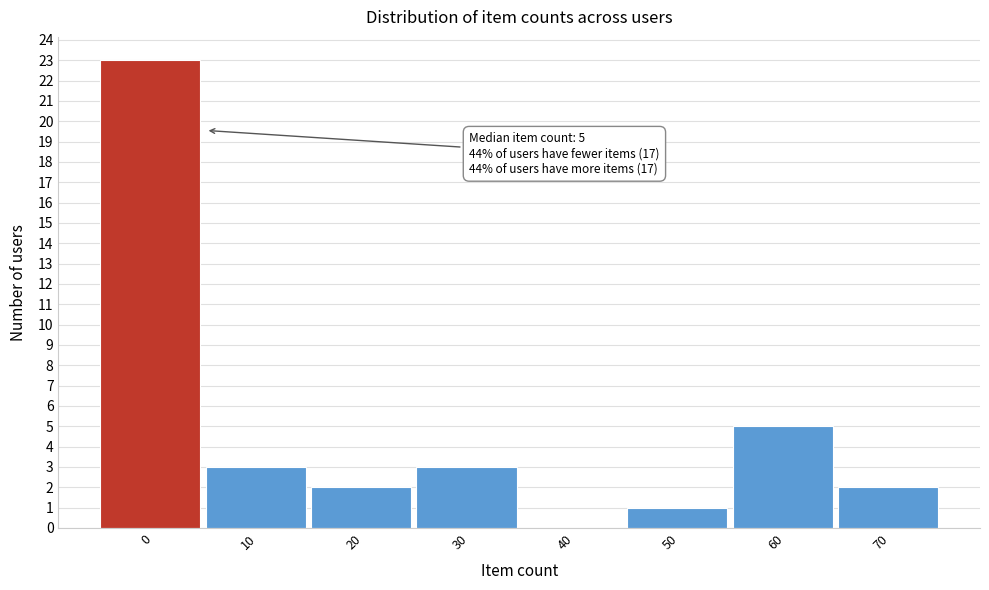

Reading left to right, list all the values displayed in this chart.

0=23	10=3	20=2	30=3	40=0	50=1	60=5	70=2